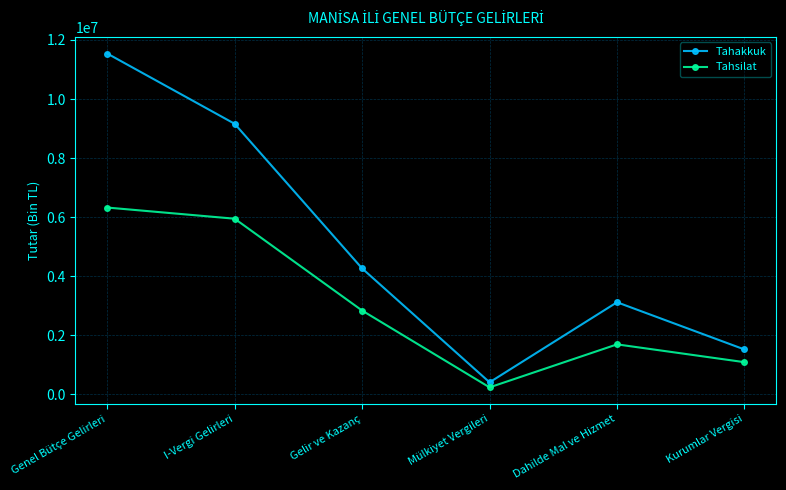

Which category has the highest value in the Tahsilat series?

Genel Bütçe Gelirleri